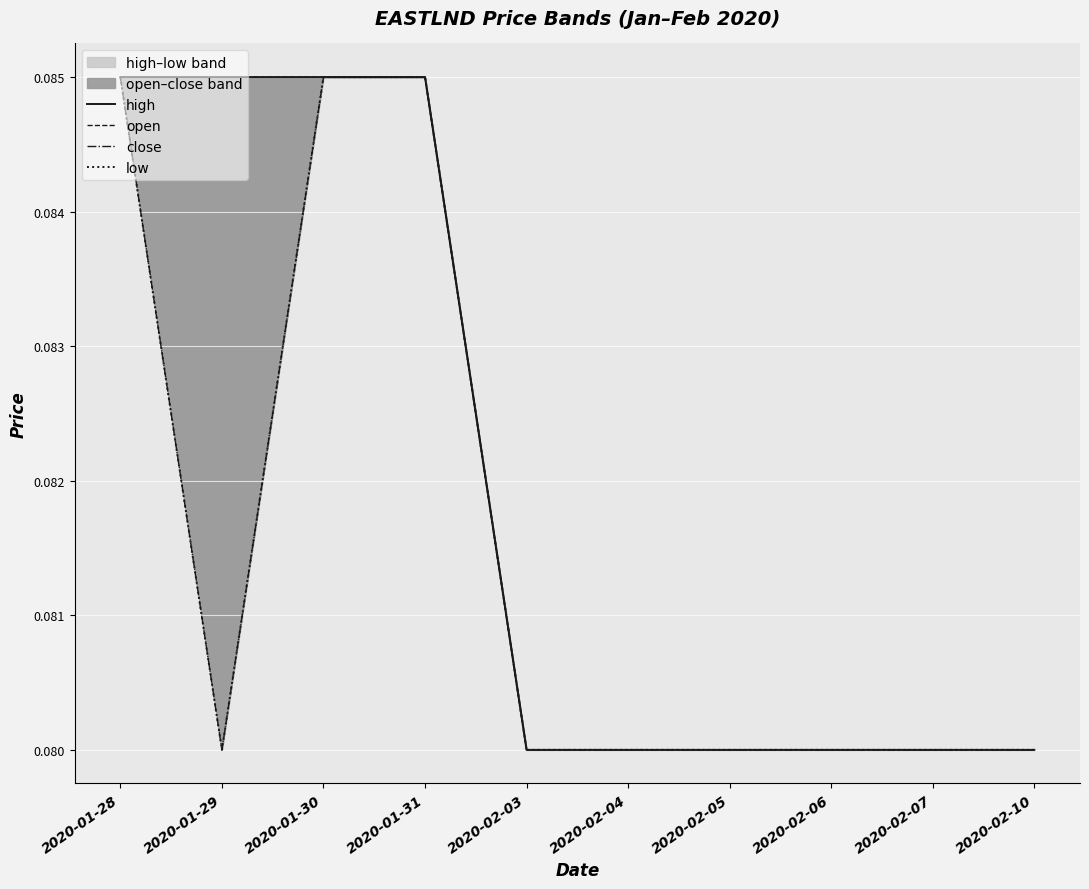

Count the close values in the range 0 to 1.

10